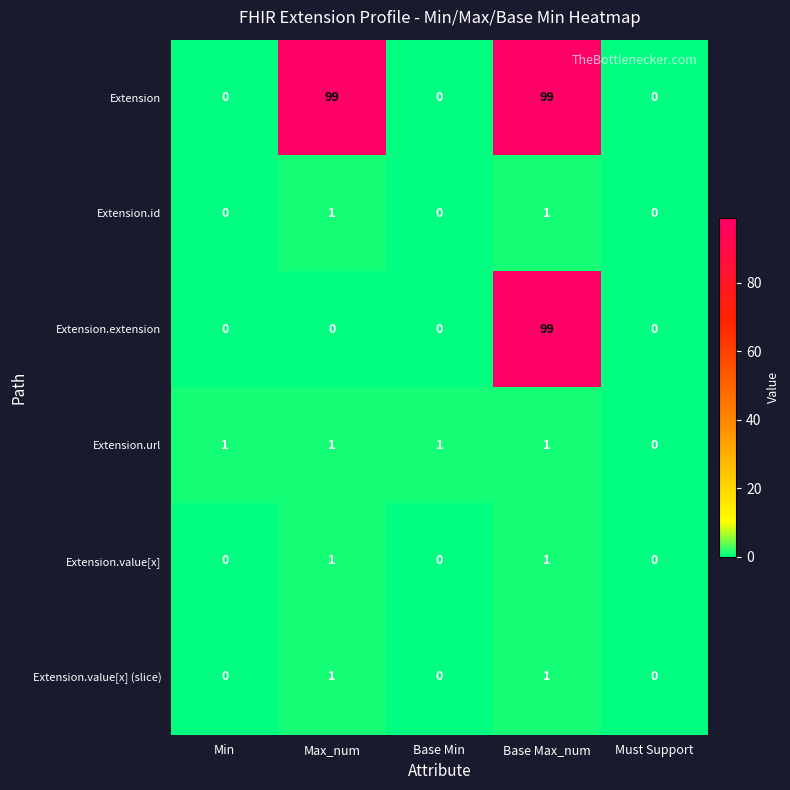

The value of Extension.id at Must Support is -1. True or false?

False